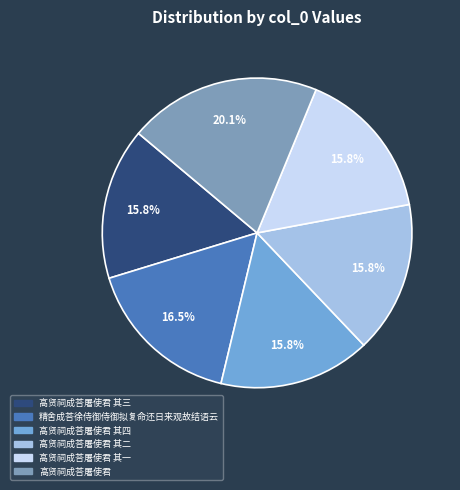

Is there a majority slice in this chart?

No